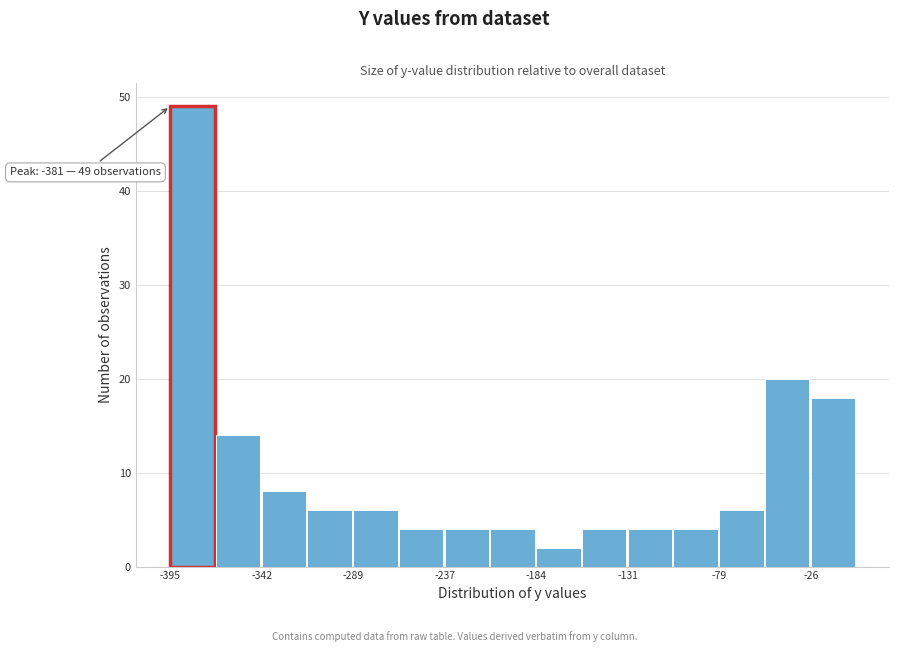

Around what value on the x-axis is the tallest bar? Give the approximate position of its centre, as read against the axis.

-380